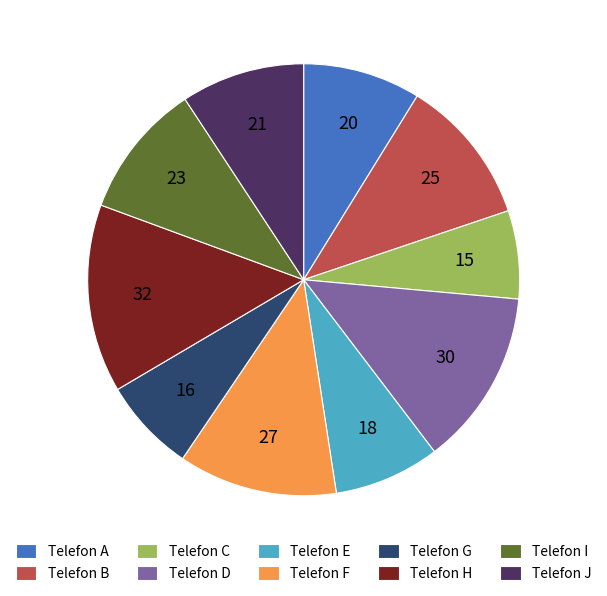

True or false: Telefon B accounts for 11% of the total.

True